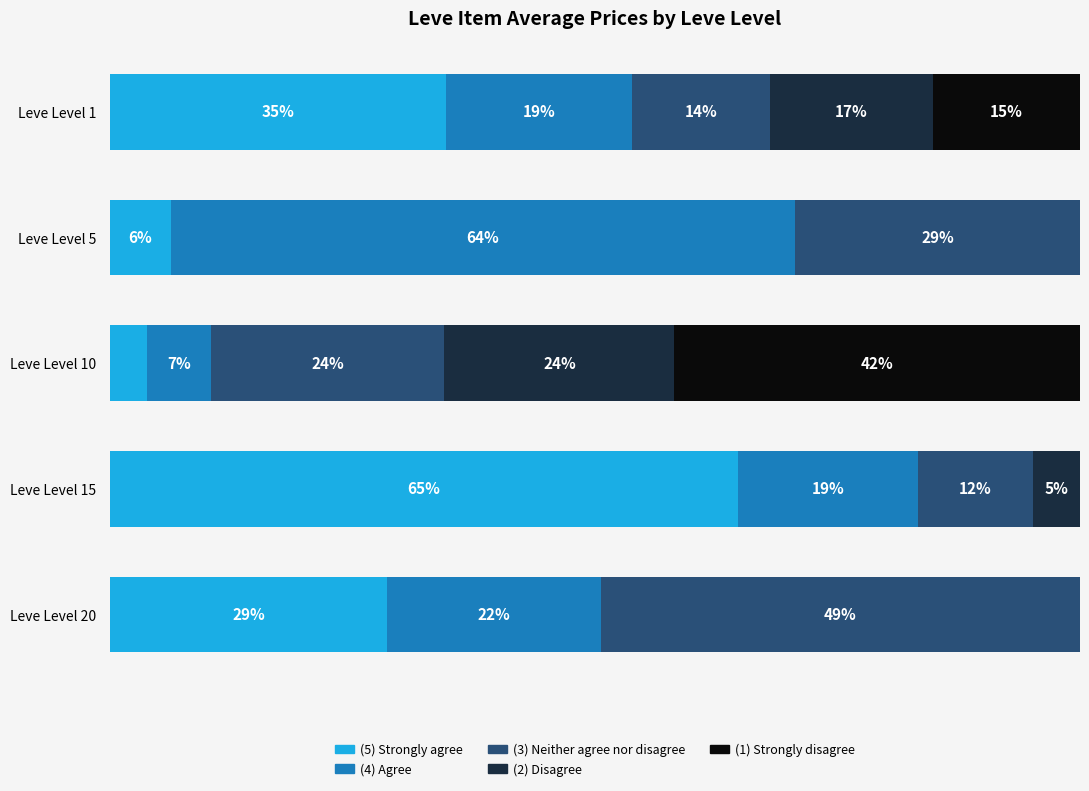

What are all the series names shown in the legend?

(5) Strongly agree, (4) Agree, (3) Neither agree nor disagree, (2) Disagree, (1) Strongly disagree